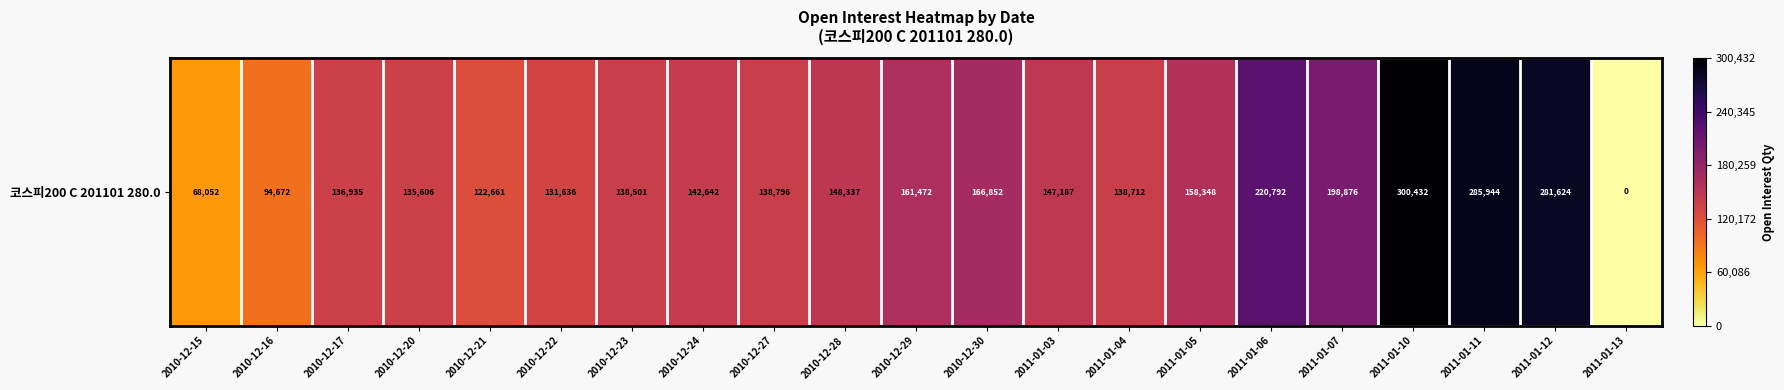

What is the change in value from 2011-01-04 to 2011-01-10?

+161720